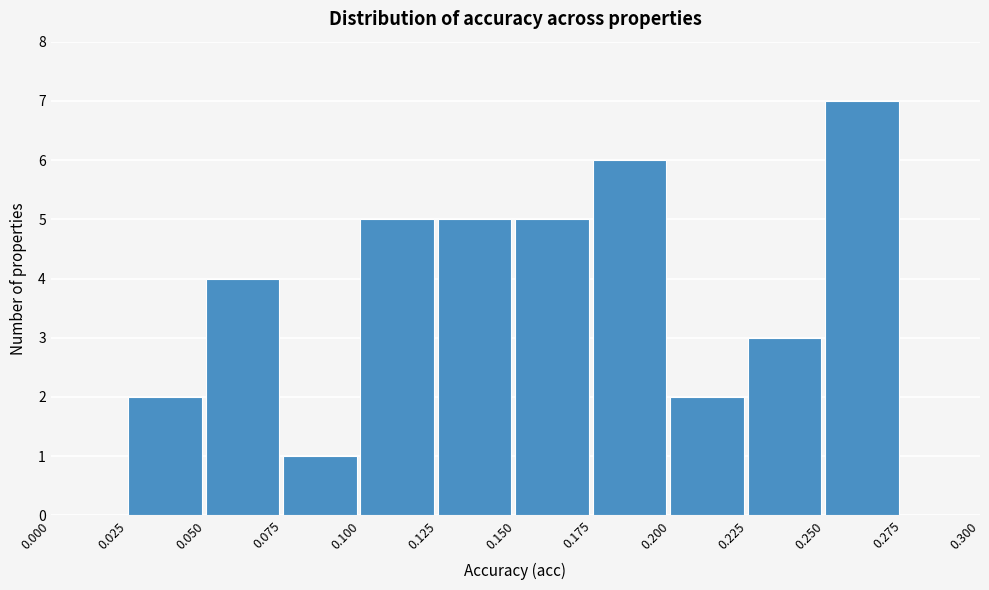

Reading left to right, list every bar in this chart as the range it spans on the x-axis followed by its height. The values are not printed on the chart, so give them approximately, as read against the axis.

0.000 to 0.025: 0
0.025 to 0.050: 2
0.050 to 0.075: 4
0.075 to 0.100: 1
0.100 to 0.125: 5
0.125 to 0.150: 5
0.150 to 0.175: 5
0.175 to 0.200: 6
0.200 to 0.225: 2
0.225 to 0.250: 3
0.250 to 0.275: 7
0.275 to 0.300: 0